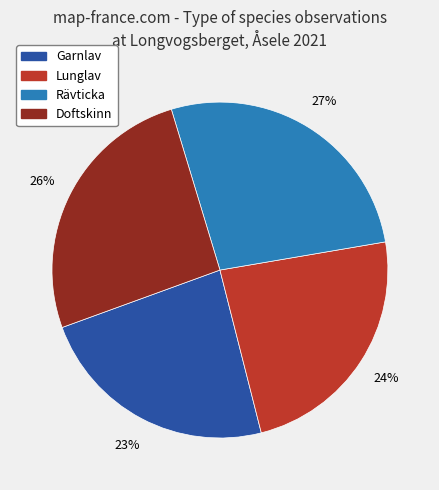

Which category has the biggest portion of the pie?

Rävticka